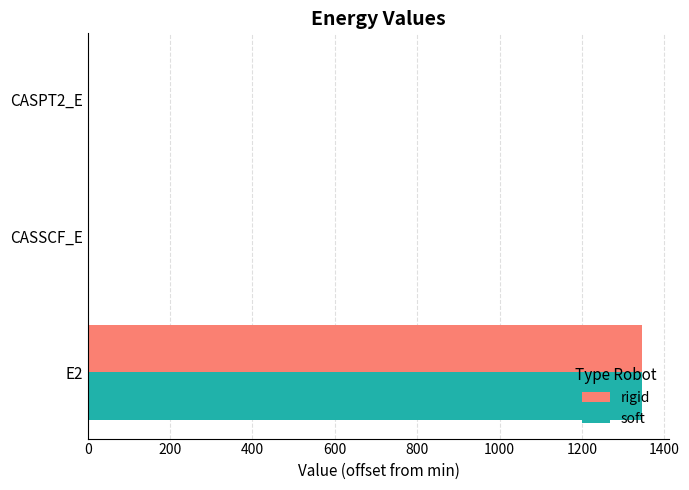

What is the total value across all series at E2?

2690.9